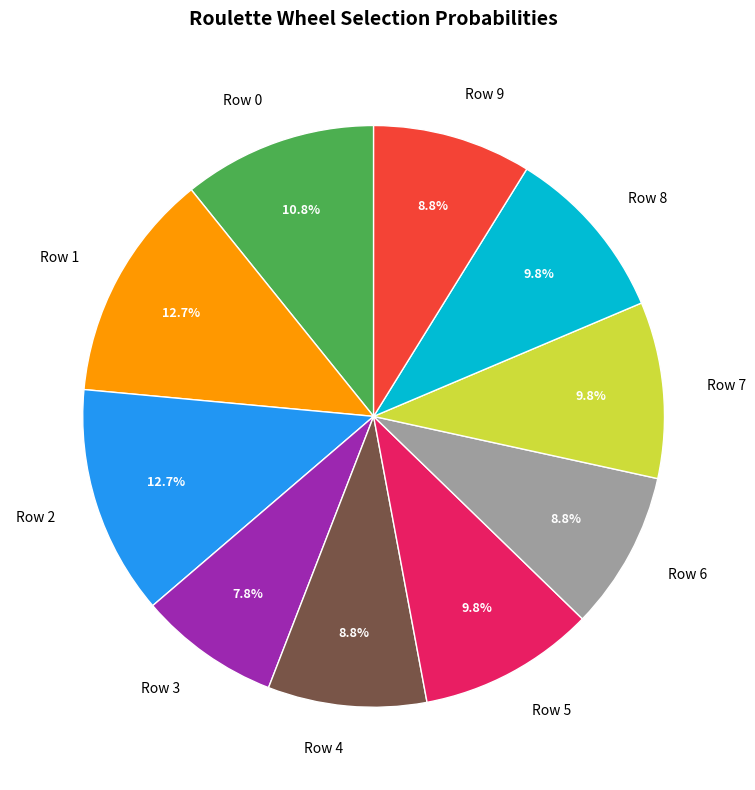

To the nearest percent, what is the average slice percentage?

10%